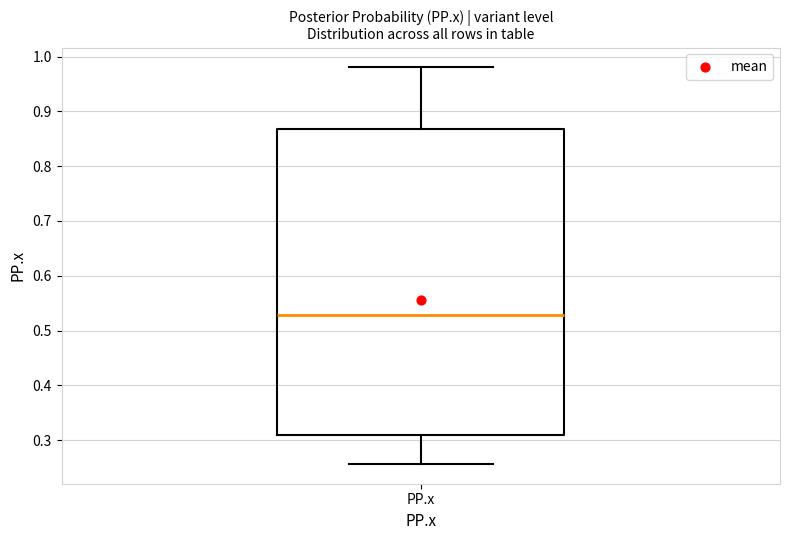

Read this box plot against the y-axis: the position of the median line, the range covered by the box, and the ends of both whiskers. The values are not printed on the chart, so give them approximately, as read against the axis.

median 0.53, box 0.31 to 0.87, whiskers 0.26 to 0.98